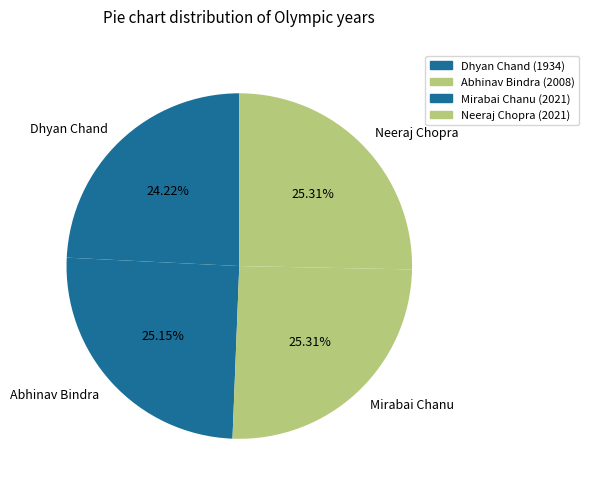

To the nearest percent, what is the difference between the largest and smallest slice percentages?

1%